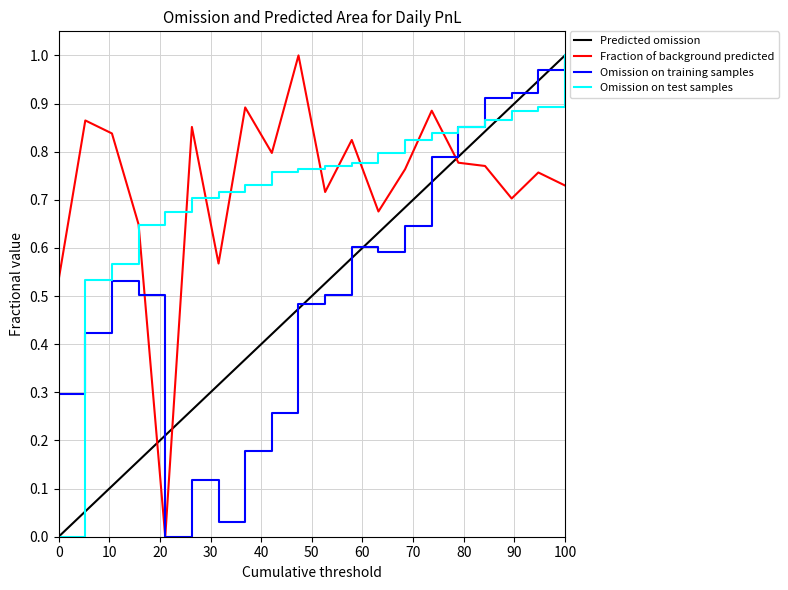

Is it true that Omission on training samples equals 0.3 at 0?

True